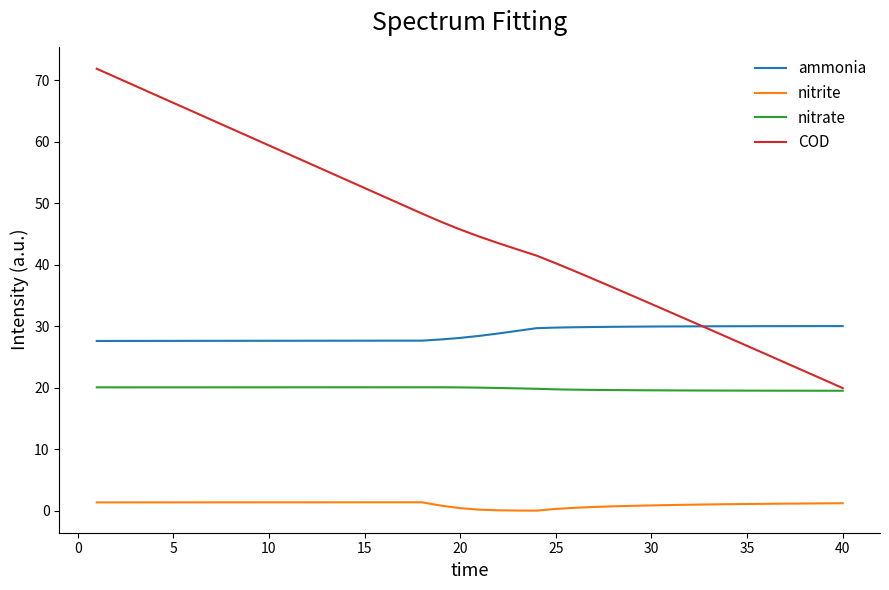

True or false: COD and nitrite cross at least once.

False